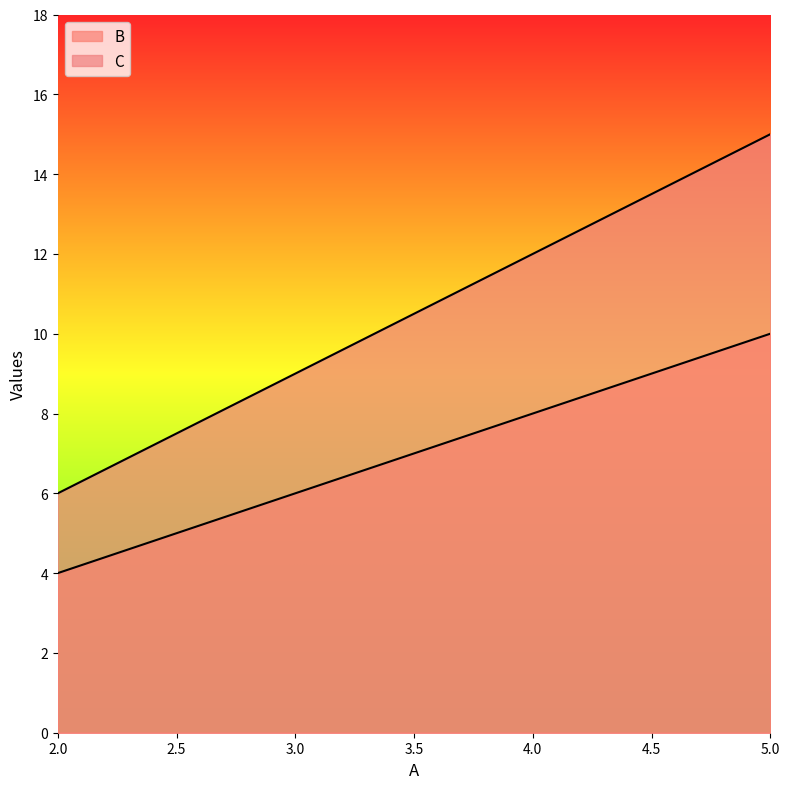

What is the sum of the C values at 4 and 2?

18